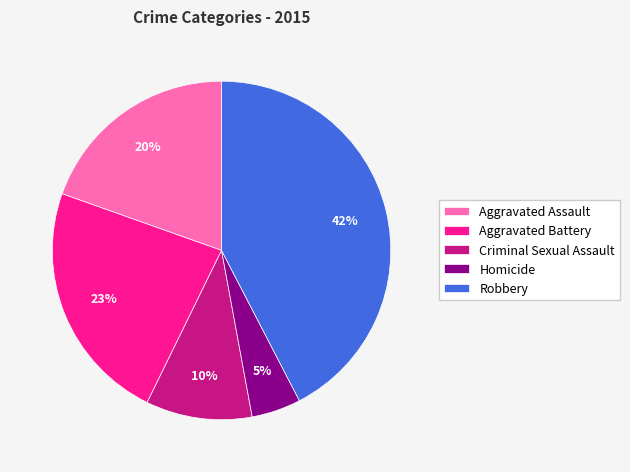

Count the number of slices in the pie.

5